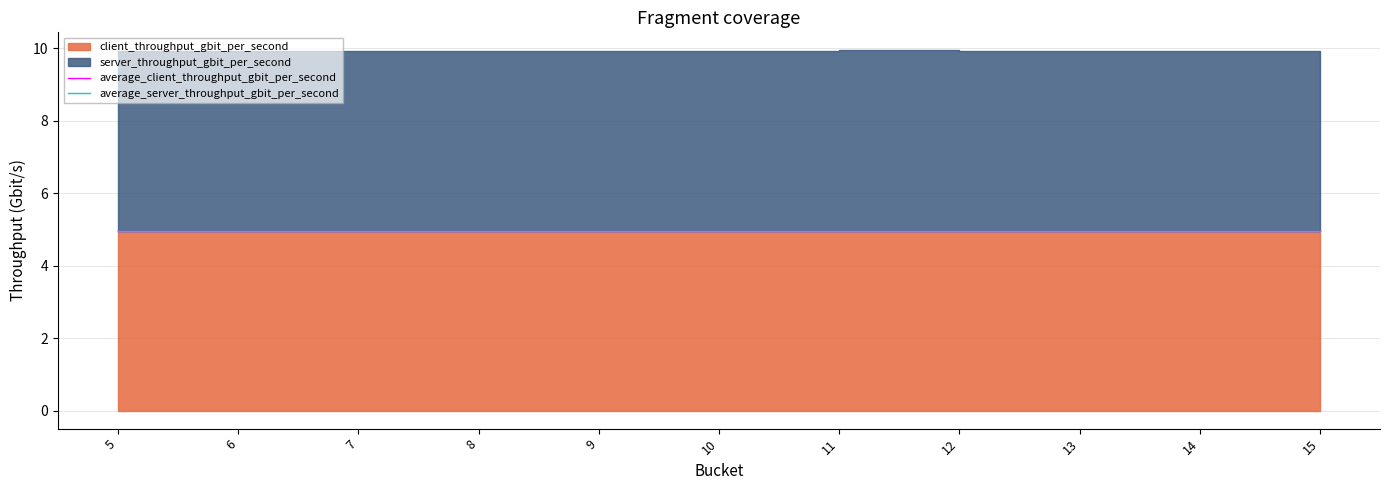

Reading right to left, what are all the values shown in this chart?

average_client_throughput_gbit_per_second: 5.0	5.0	5.0	5.0	5.0	5.0	5.0	5.0	5.0	5.0	5.0
average_server_throughput_gbit_per_second: 5.0	5.0	5.0	5.0	5.0	5.0	5.0	5.0	5.0	5.0	5.0